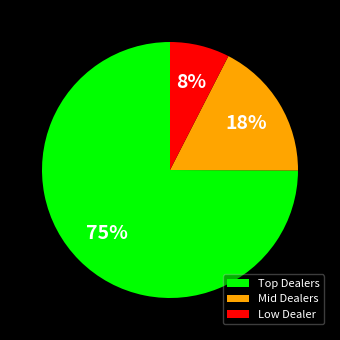

The Low Dealer slice represents 1% of the pie. True or false?

False